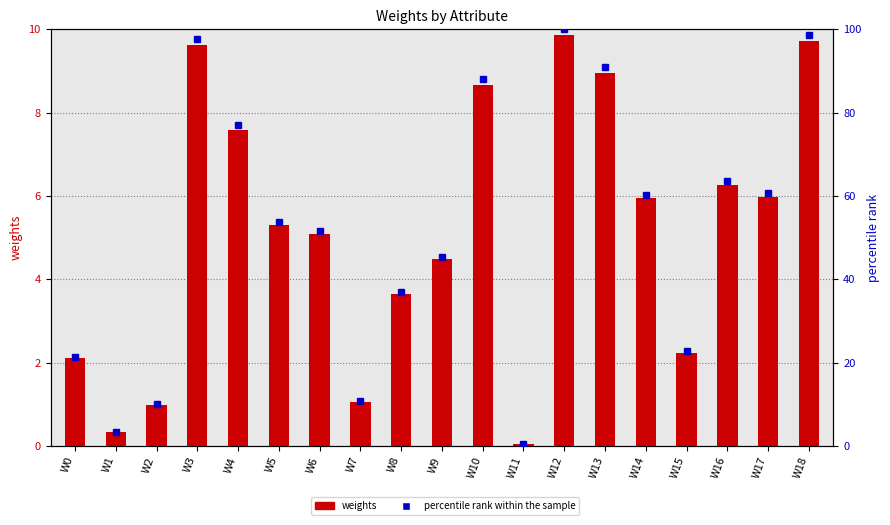

Which has a higher value, W10 or W3?

W3